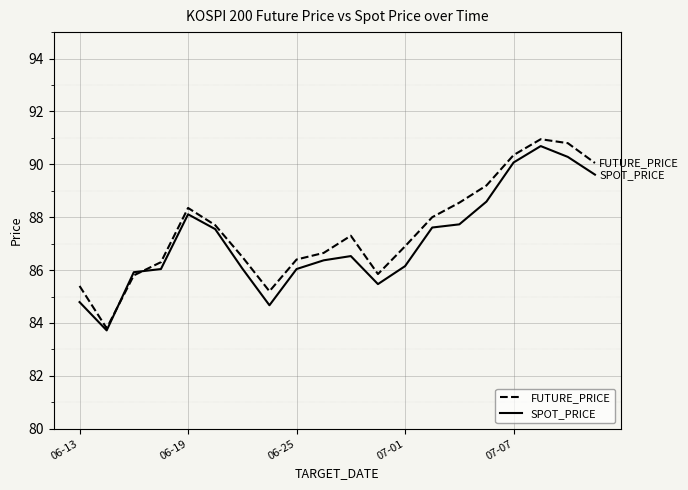

Which series has the largest total across all categories?

FUTURE_PRICE